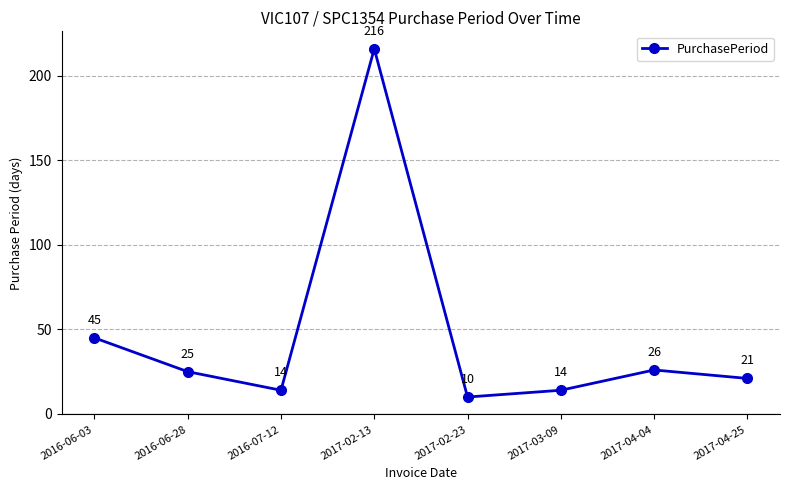

Where is the first local minimum?

2016-07-12